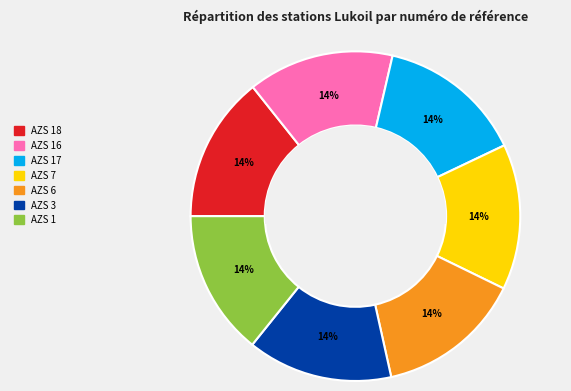

Is there a majority slice in this chart?

No